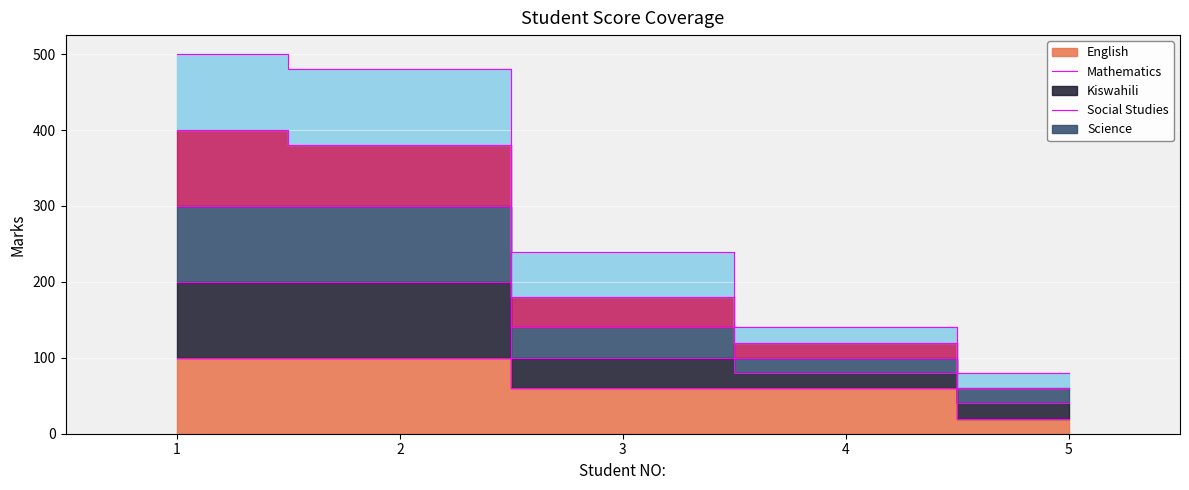

The value of English at 5 is 27. True or false?

False